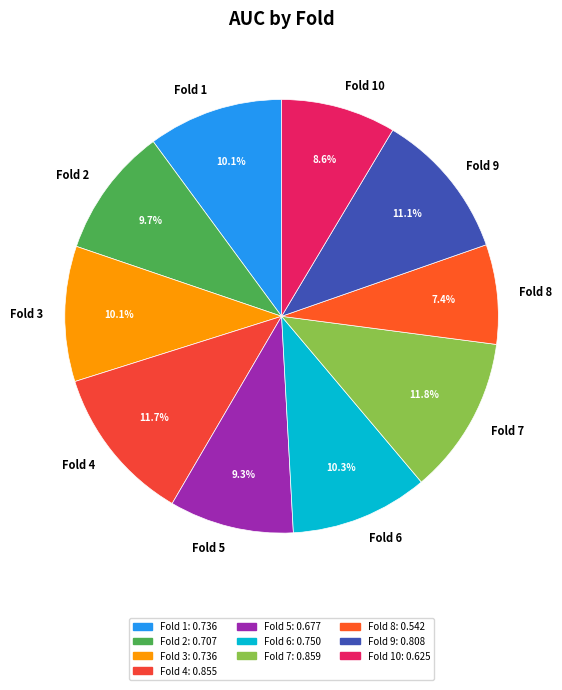

To the nearest percent, what is the combined percentage of Fold 10 and Fold 3?

19%